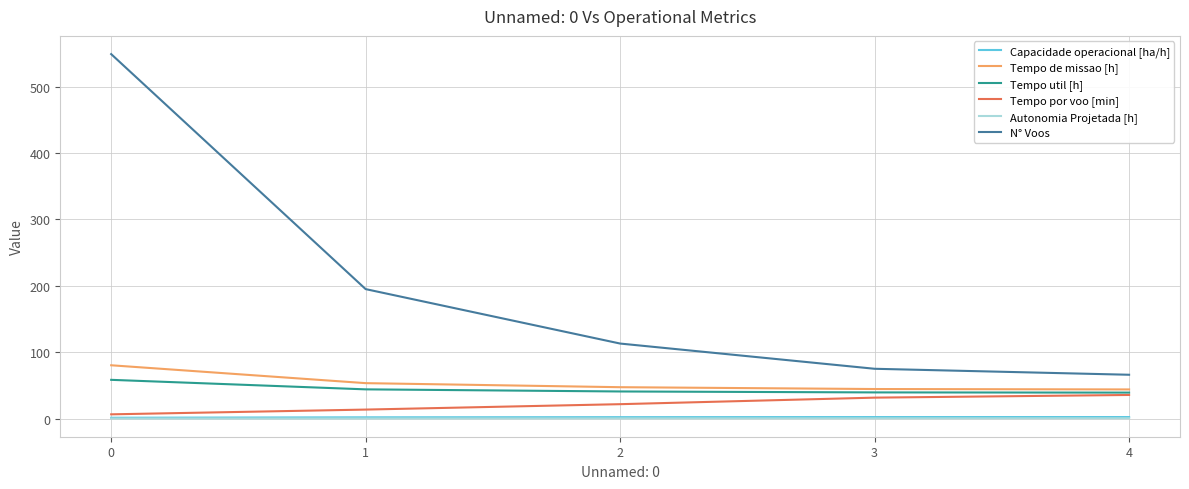

Does the chart have visible grid lines?

Yes